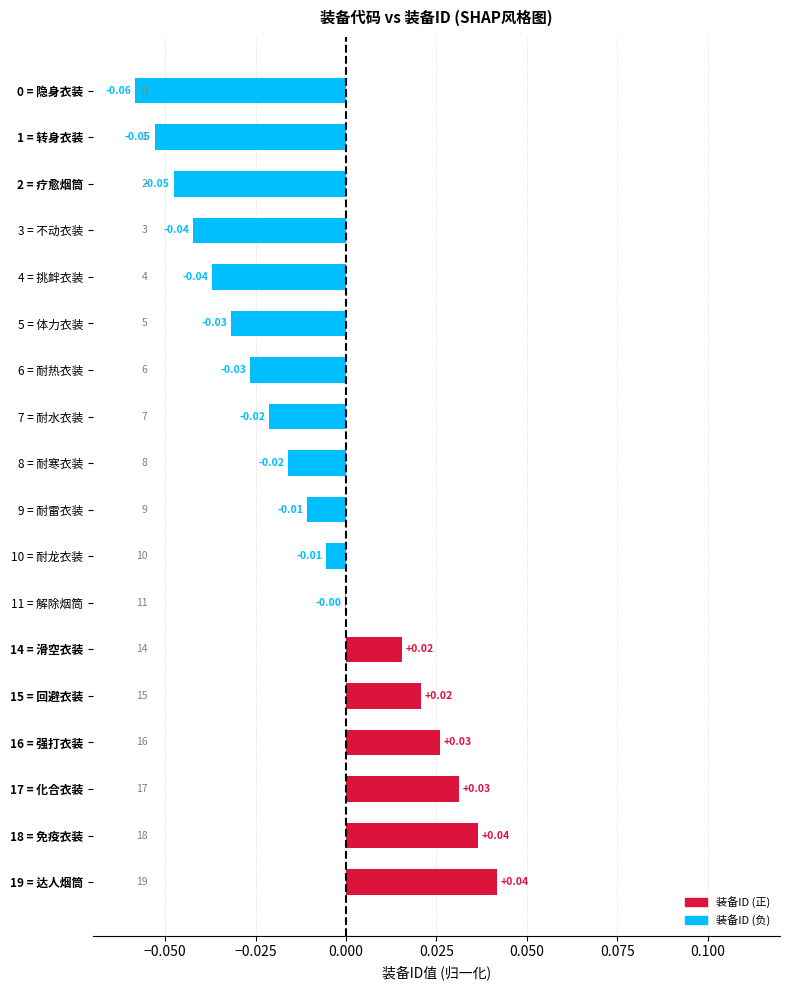

Which has a higher value, 18 = 免疫衣装 or 9 = 耐雷衣装?

18 = 免疫衣装